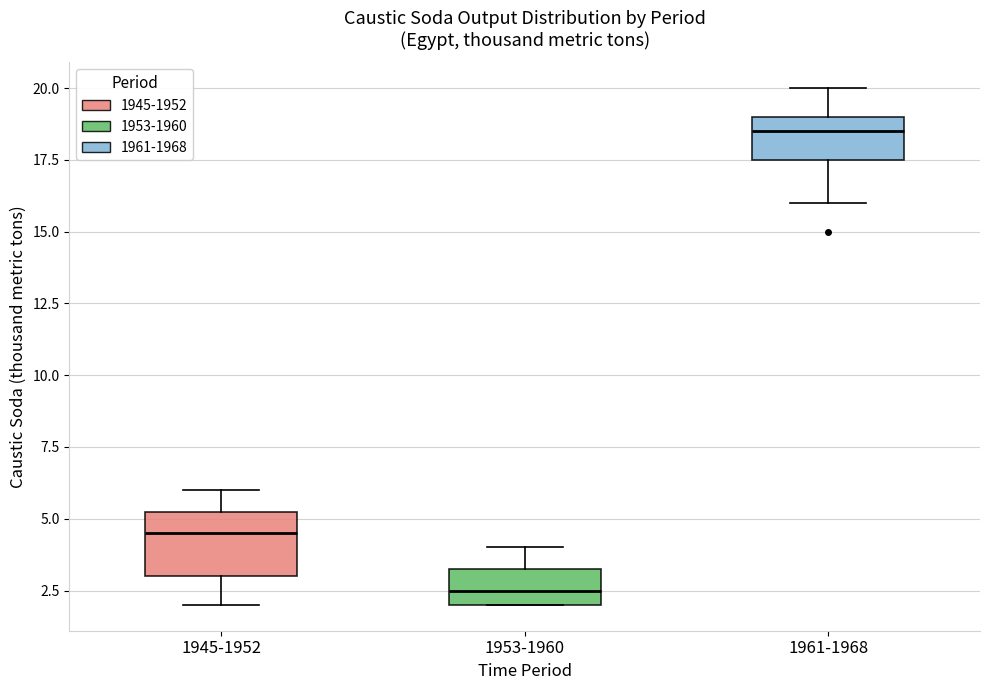

Which box's median line is the highest?

1961-1968